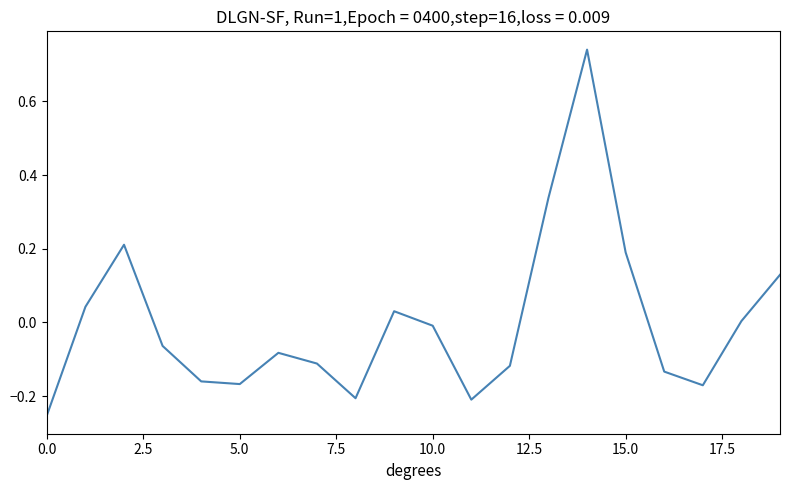

What is the difference between the maximum and minimum values?

1.0